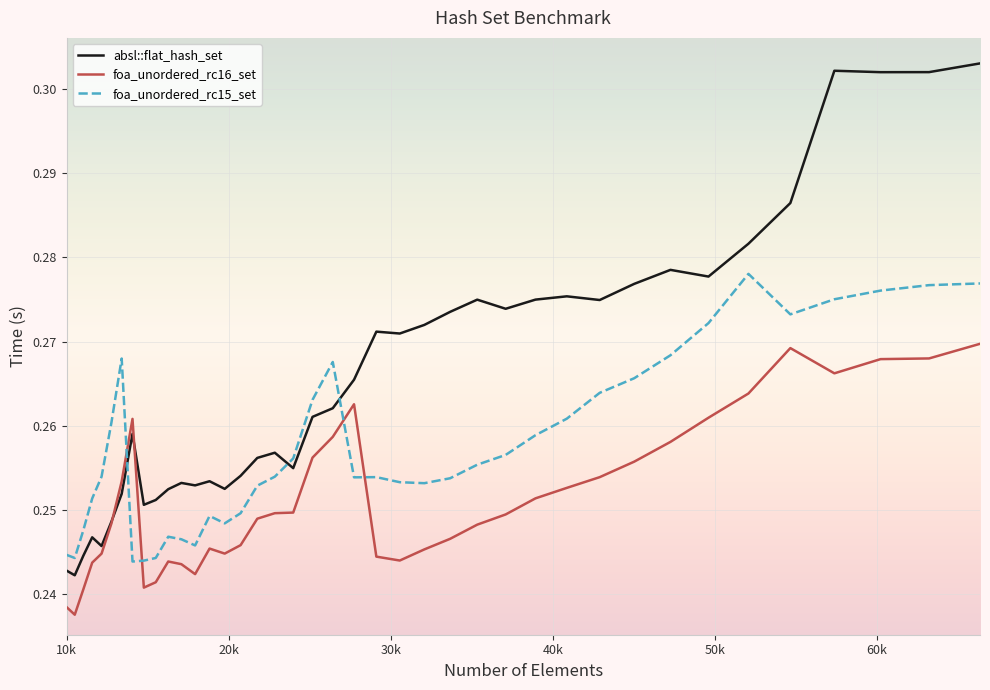

List the series in order of their overall mean, lowest first.

foa_unordered_rc16_set, foa_unordered_rc15_set, absl::flat_hash_set